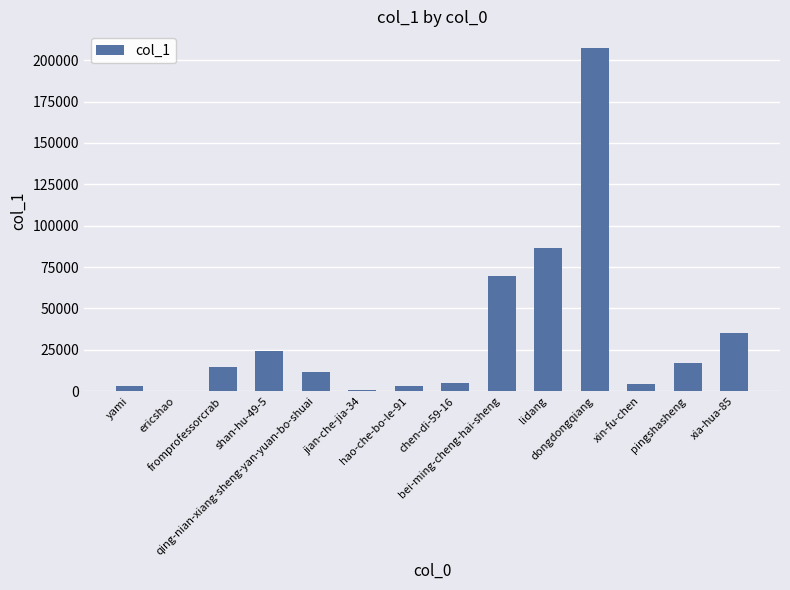

What is the maximum value shown in the chart?

207078